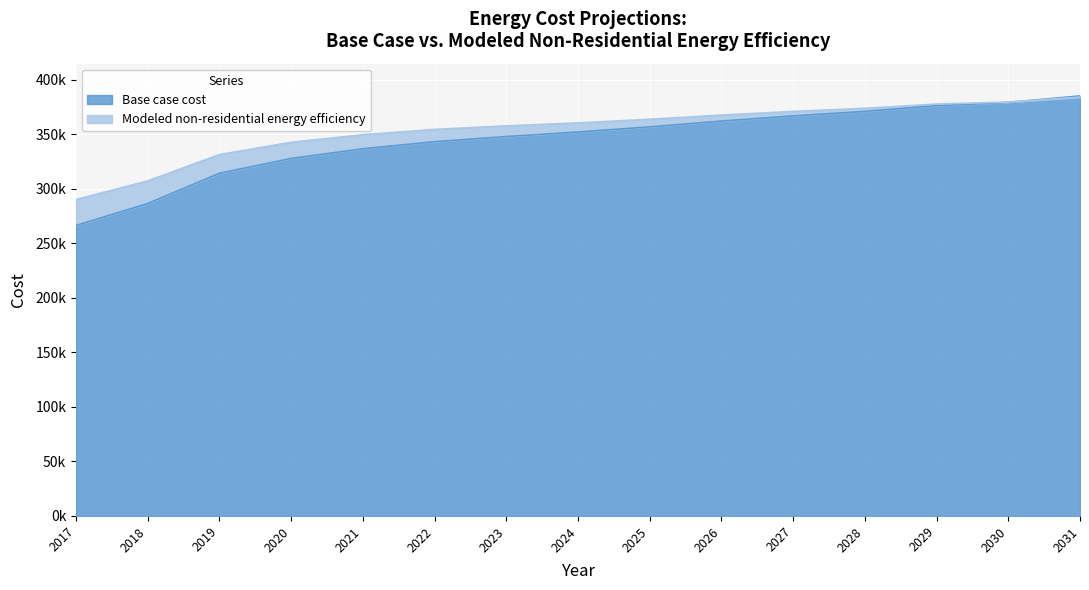

True or false: Base case cost has more than 1 points higher than both neighbors.

False